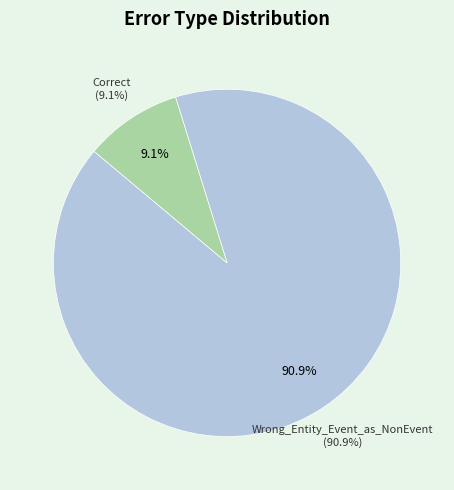

Rank the categories by value from highest to lowest.

Wrong_Entity_Event_as_NonEvent, Correct